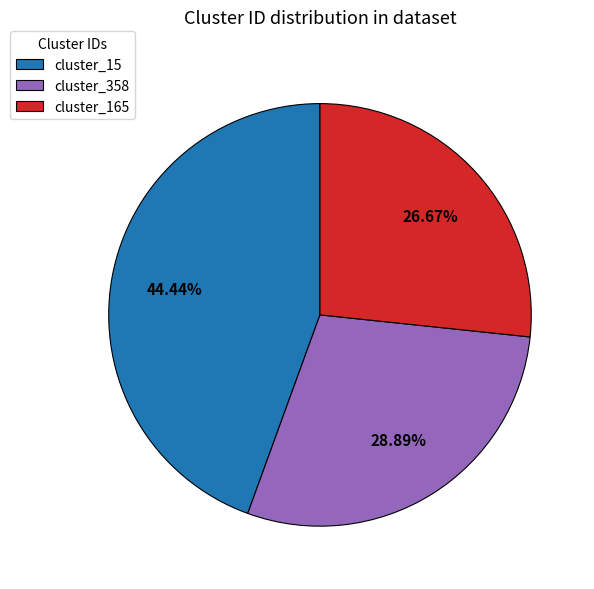

To the nearest percent, what is the average slice percentage?

33%